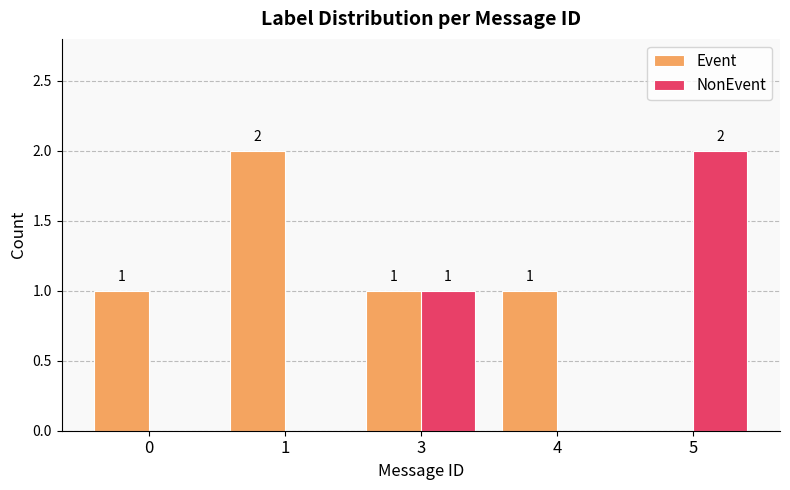

The Event series shows 0 at 5. True or false?

True